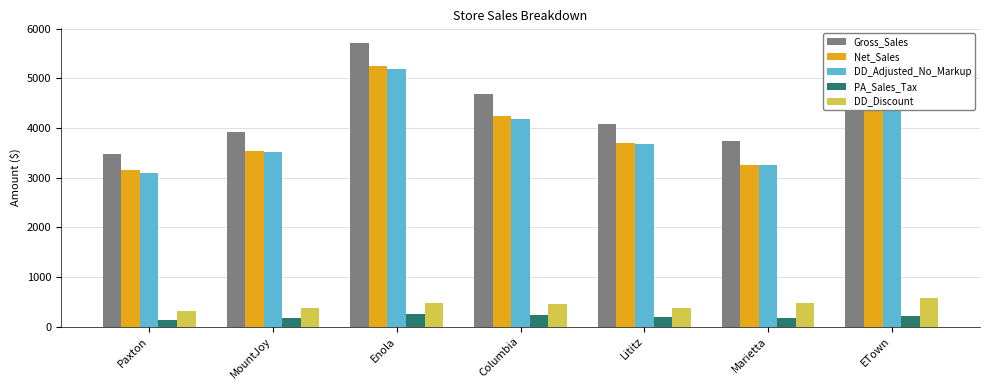

What position from the left is Enola?

3